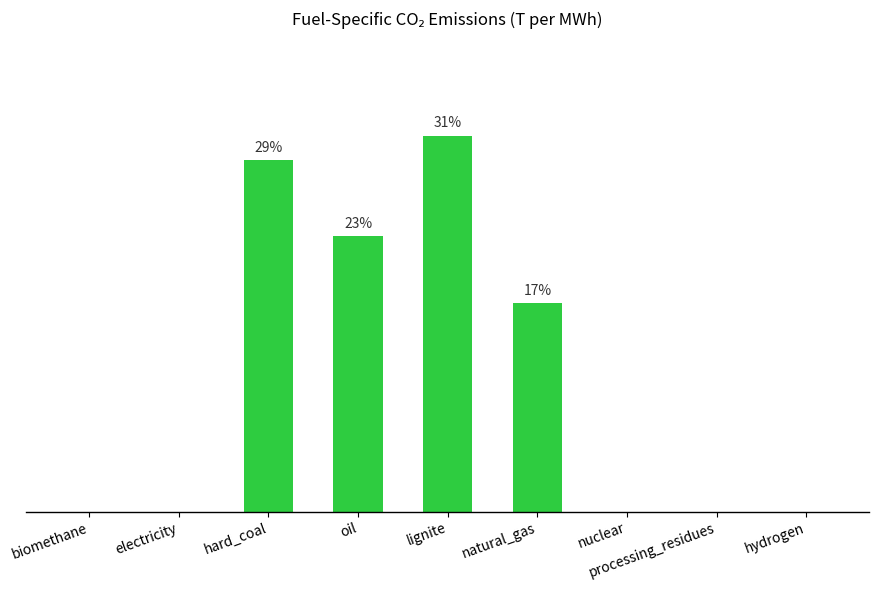

Count the values in the range 0 to 1.

9